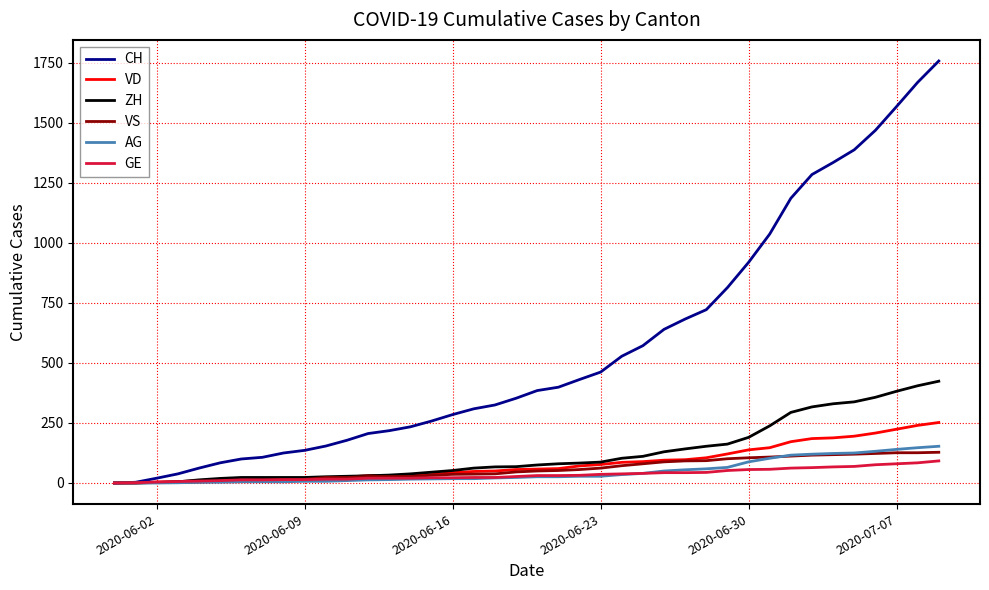

Which series has the widest spread of values?

CH